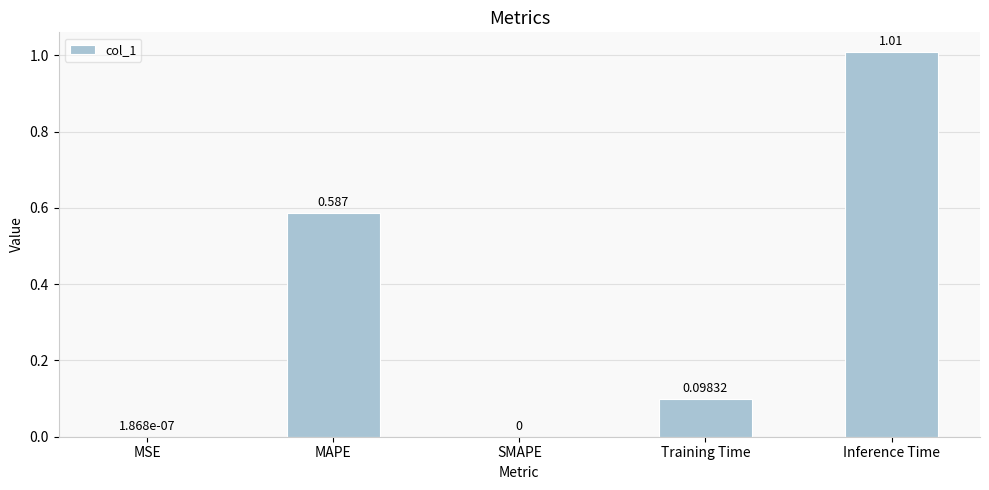

Does the chart contain stacked bars?

No